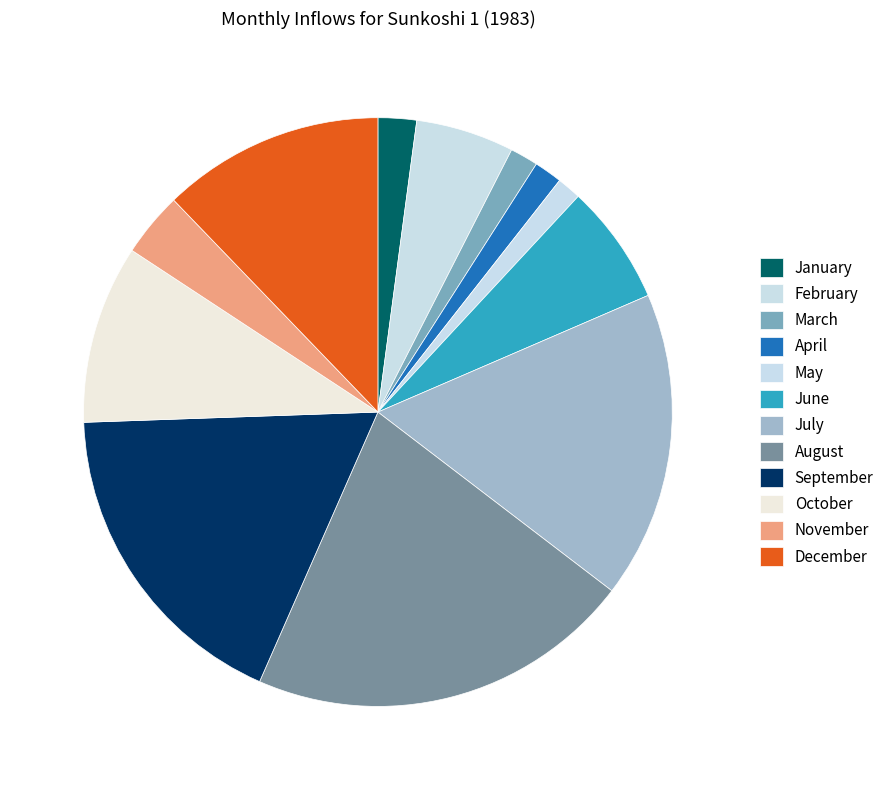

Count the number of slices in the pie.

12